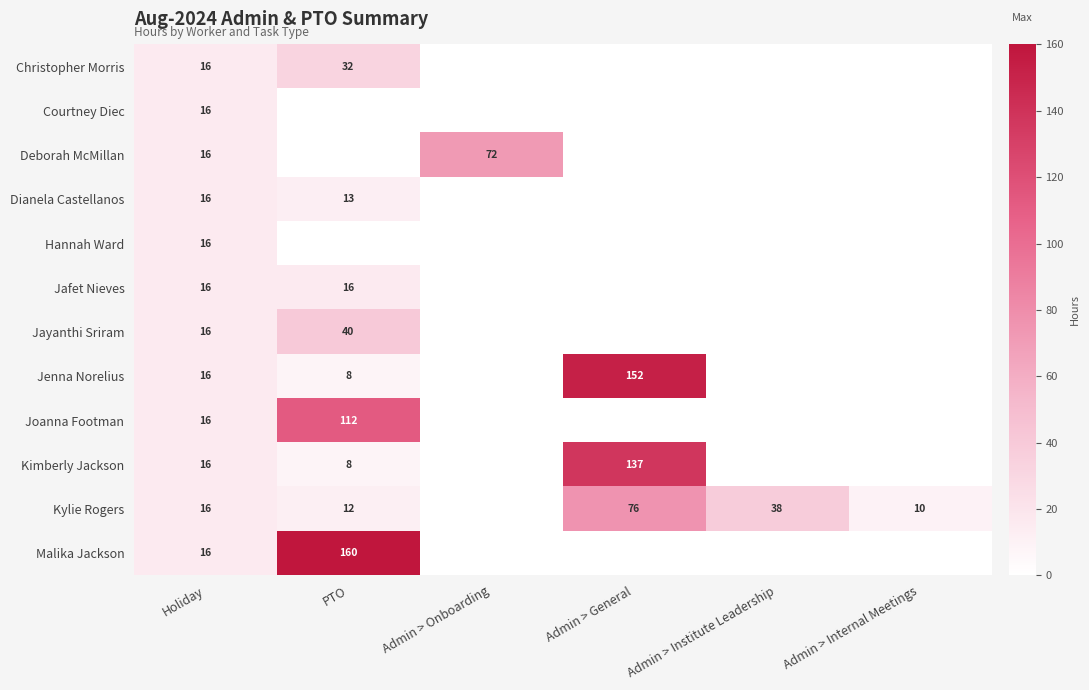

The value of Dianela Castellanos at PTO is 13. True or false?

True